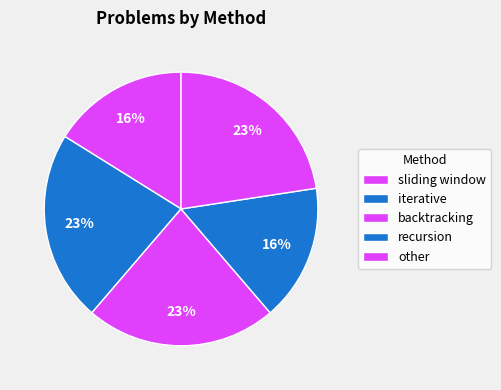

The sliding window slice represents 10% of the pie. True or false?

False